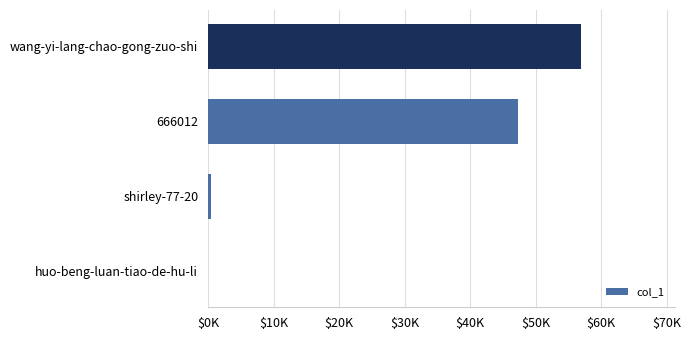

How many values are below 47267?

2